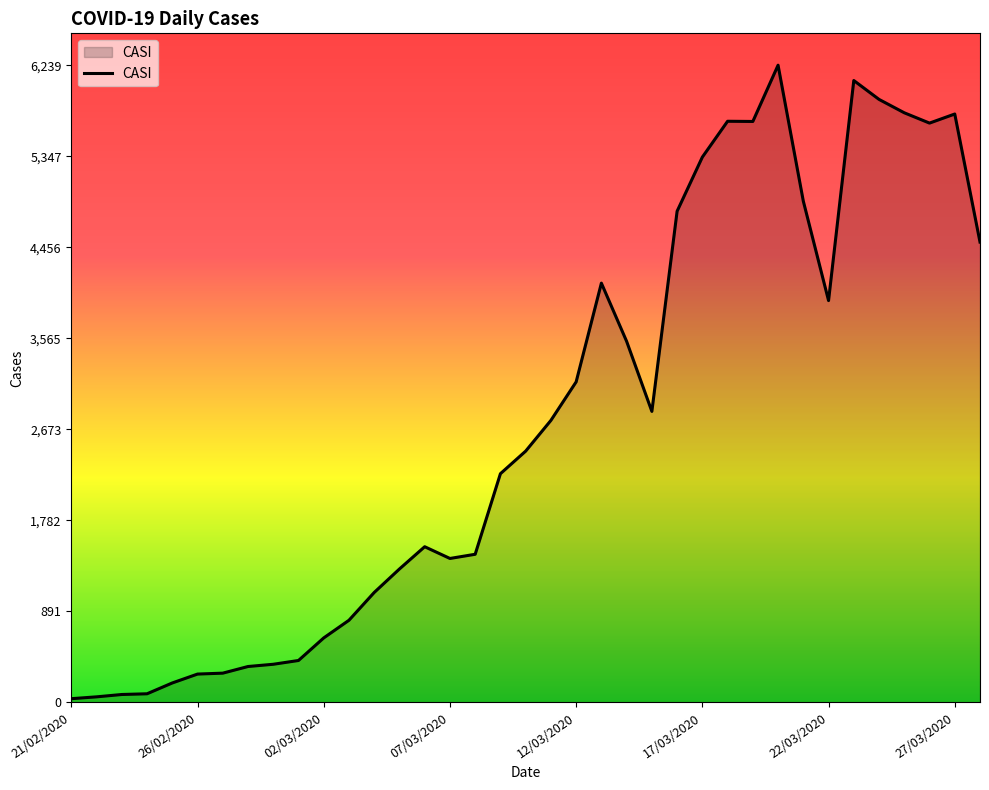

What is the greatest value displayed?

6239